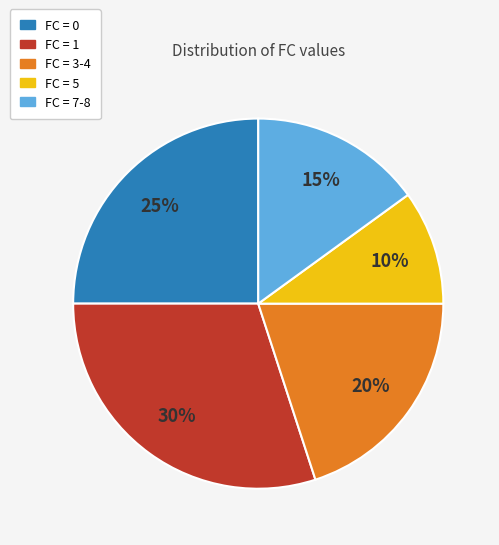

To the nearest percent, what is the average slice percentage?

20%